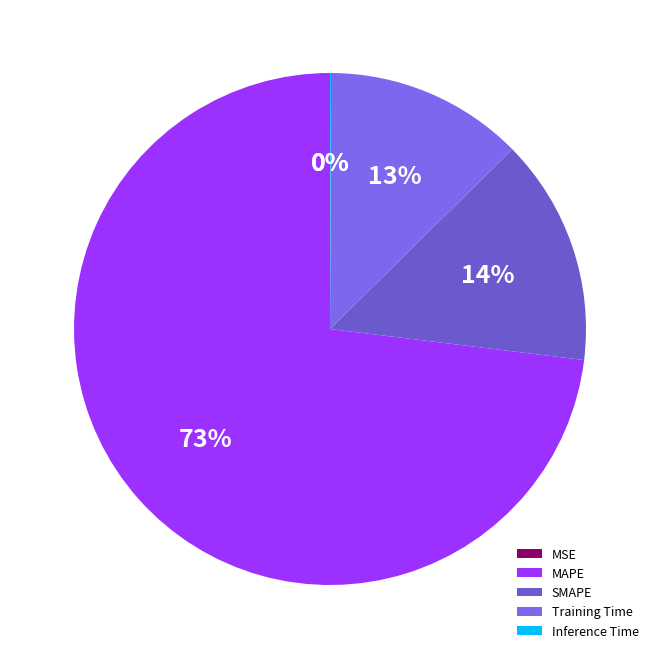

Is the sum of Training Time and SMAPE greater than half?

No